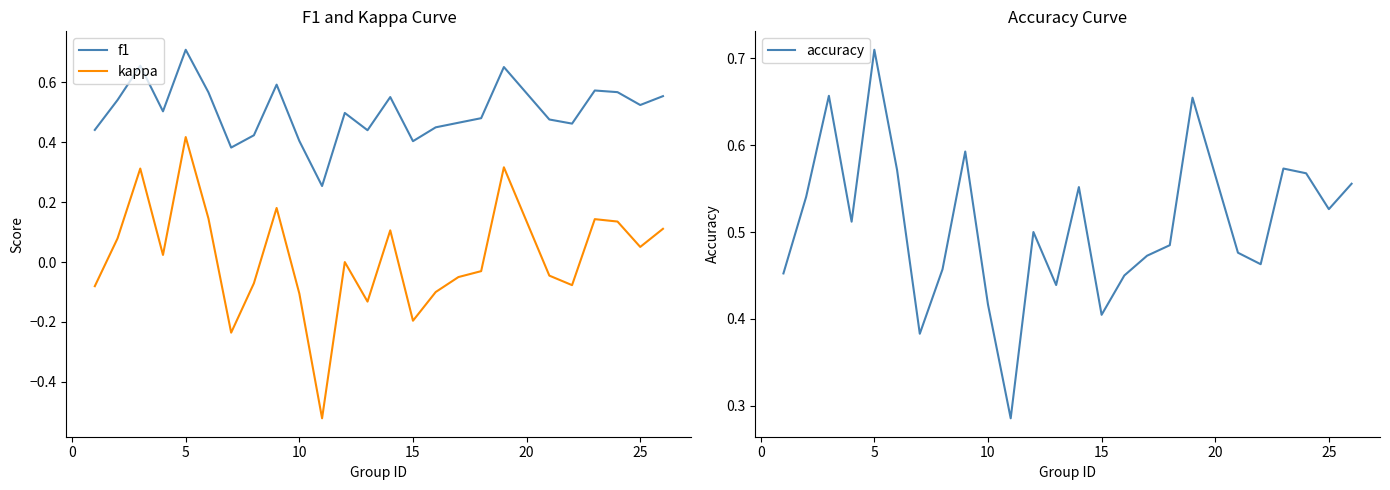

At which label does accuracy reach its peak?

5